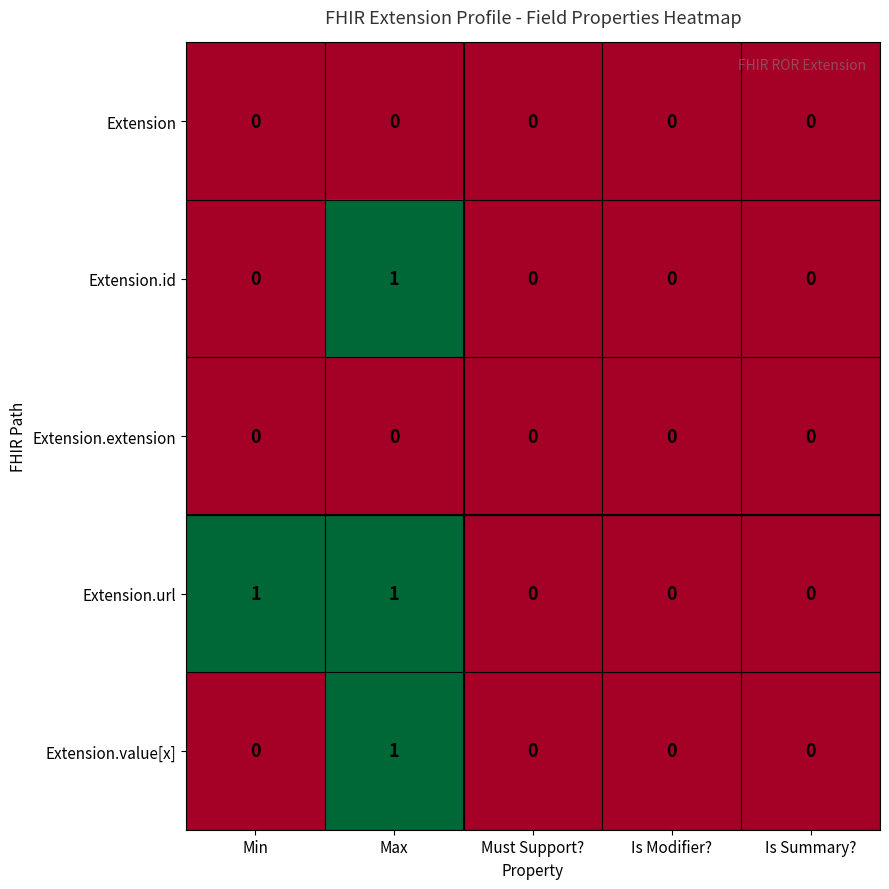

How many Extension.value[x] values are between 0 and 1?

5